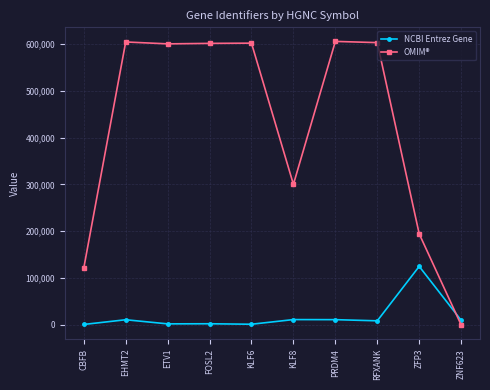

At which label does OMIM® first exceed 601575?

EHMT2